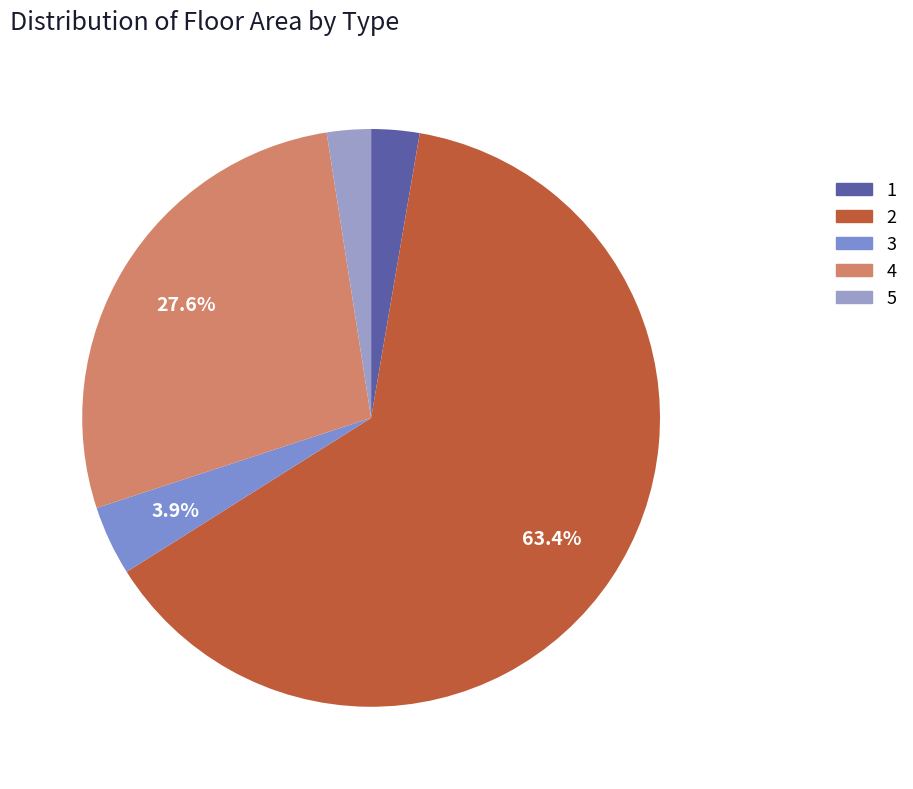

Combined, what portion of the pie is 3 and 4?

31.5%